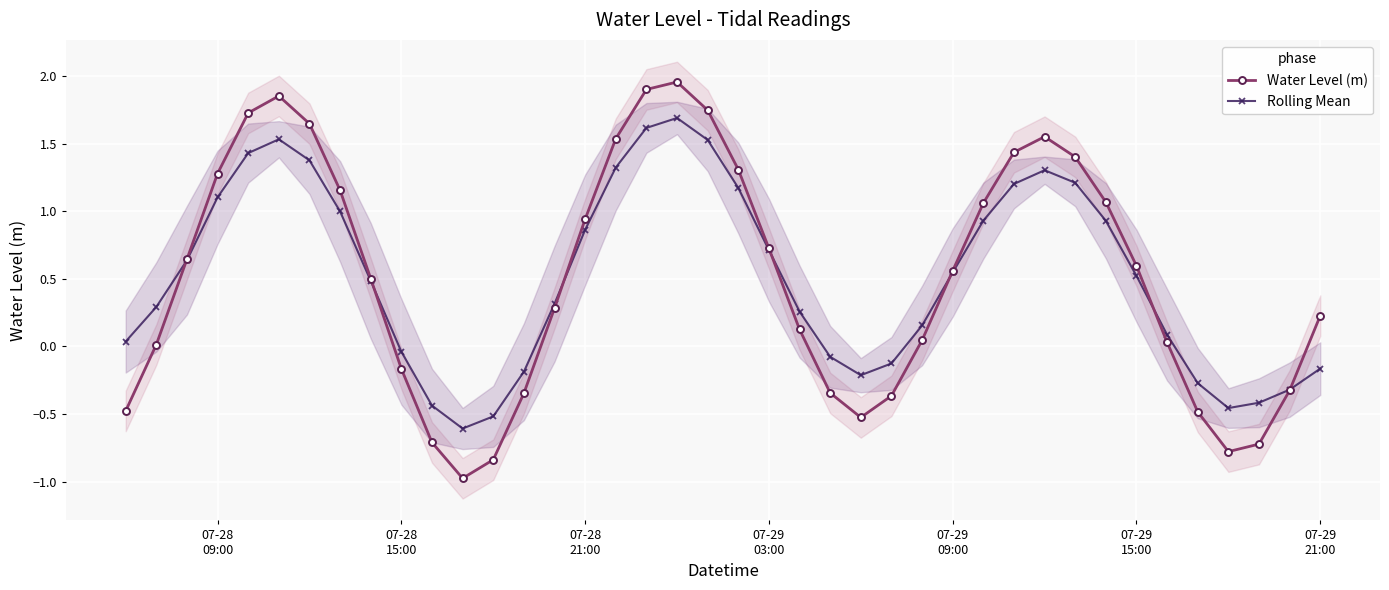

Count the number of data series in this chart.

2